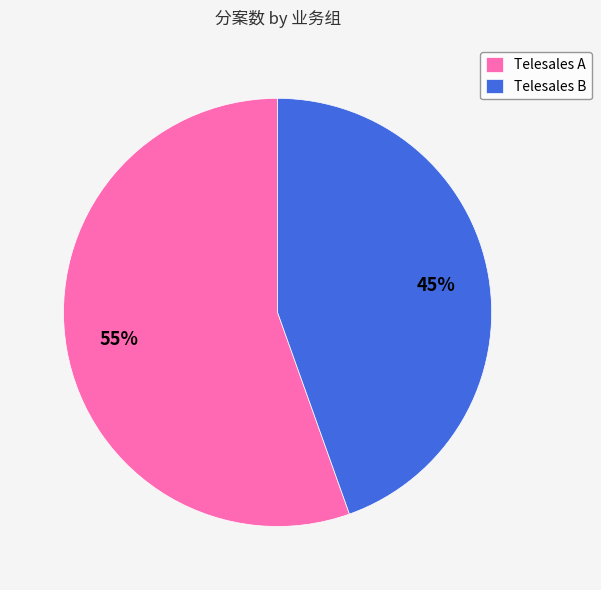

What is the ratio of the value at Telesales B to the value at Telesales A?

0.8